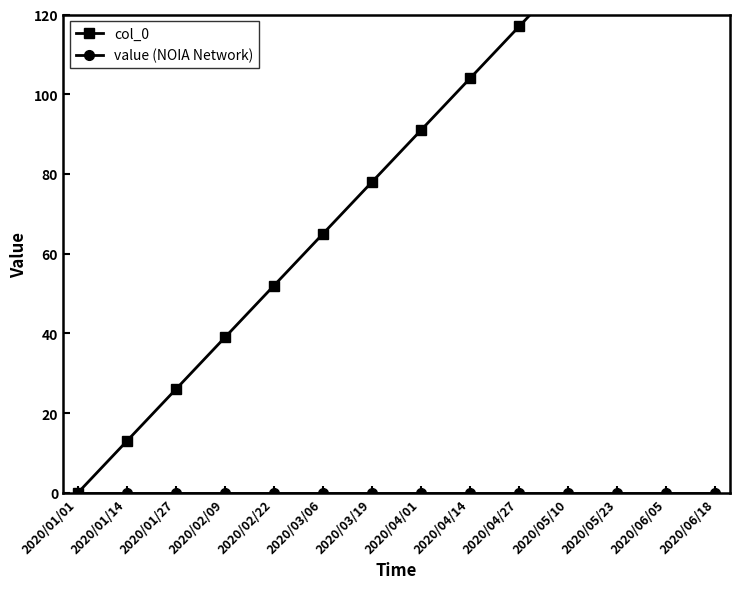

At 2020/06/05, list the series in order from smallest to largest.

value (NOIA Network), col_0